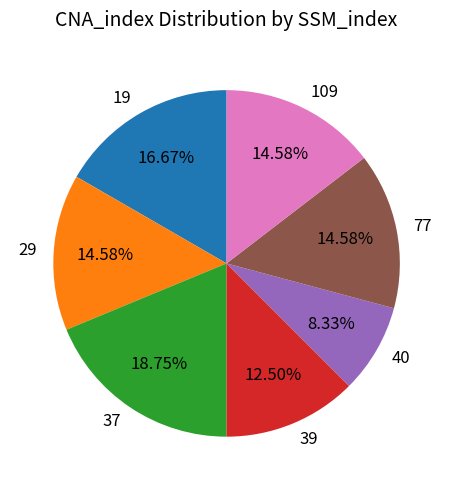

Between 40 and 109, which is larger?

109